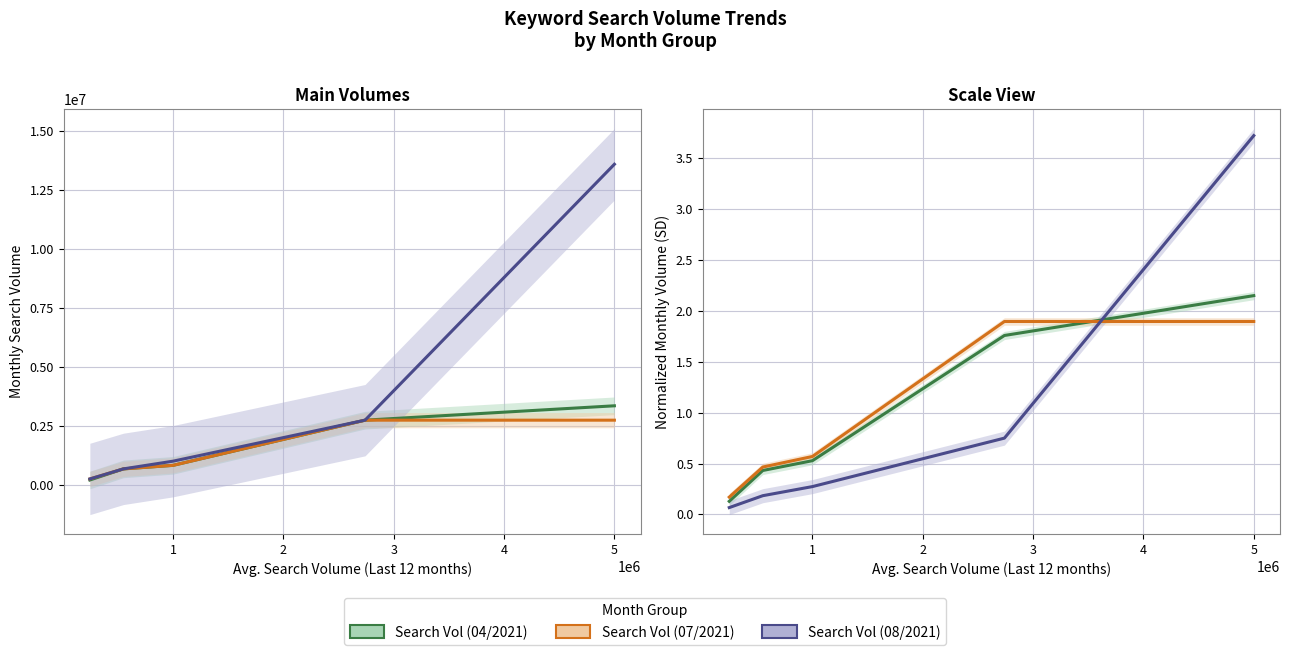

At how many categories does at least one series exceed 0?

5